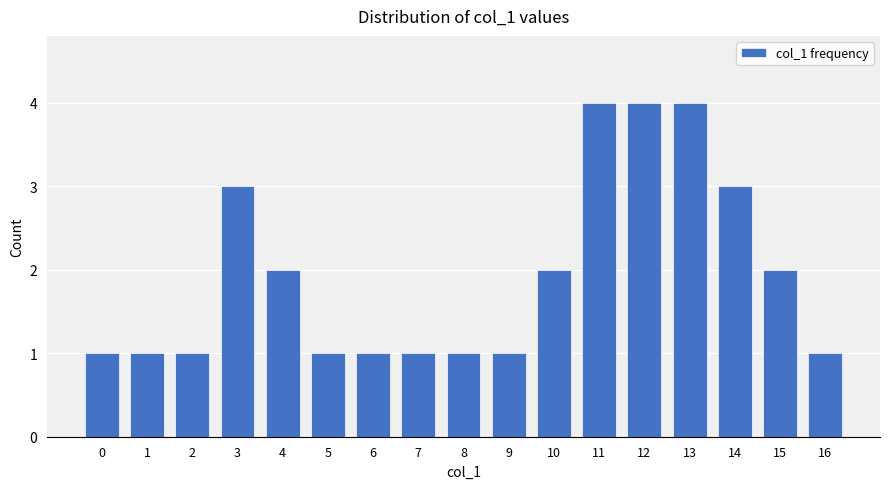

What is the change in value from 7 to 12?

+3